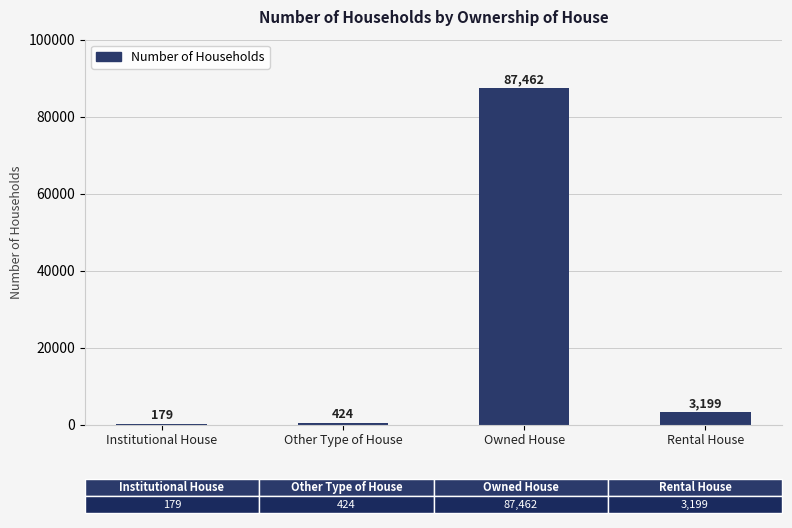

Count the number of data series in this chart.

1